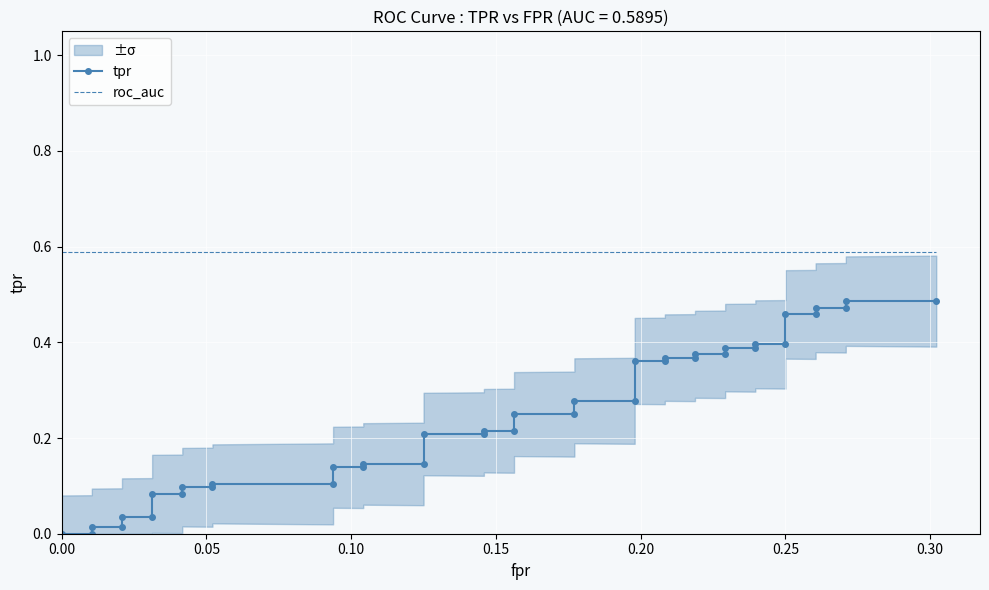

Is the value of tpr at 0.00 greater than the value of roc_auc at 0.00?

No